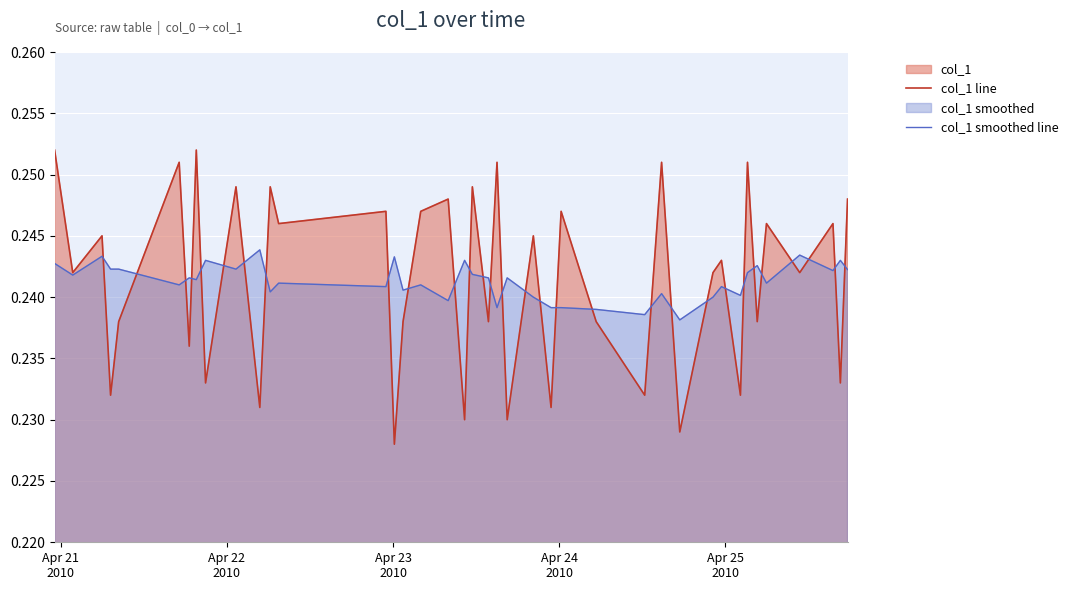

Which series has the largest range (max minus min)?

col_1 line